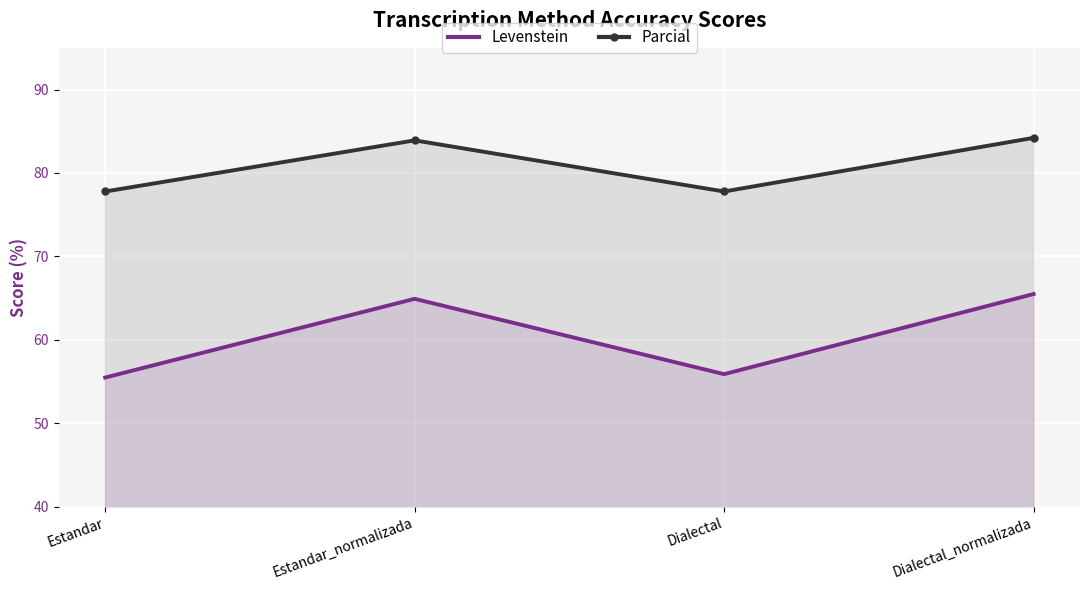

Is it true that Parcial equals 149.1 at Dialectal_normalizada?

False